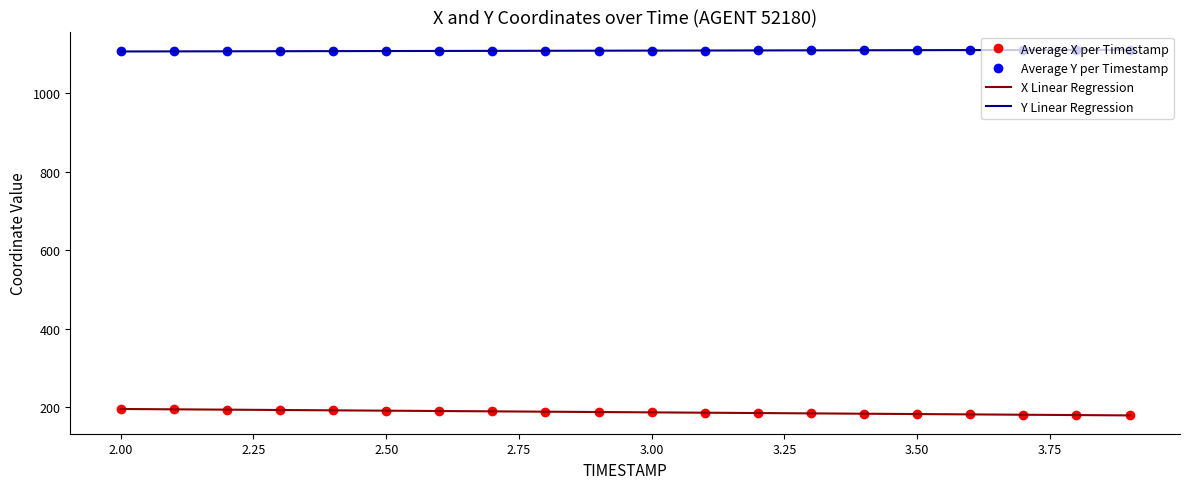

True or false: Y Linear Regression and Average X per Timestamp cross at least once.

False